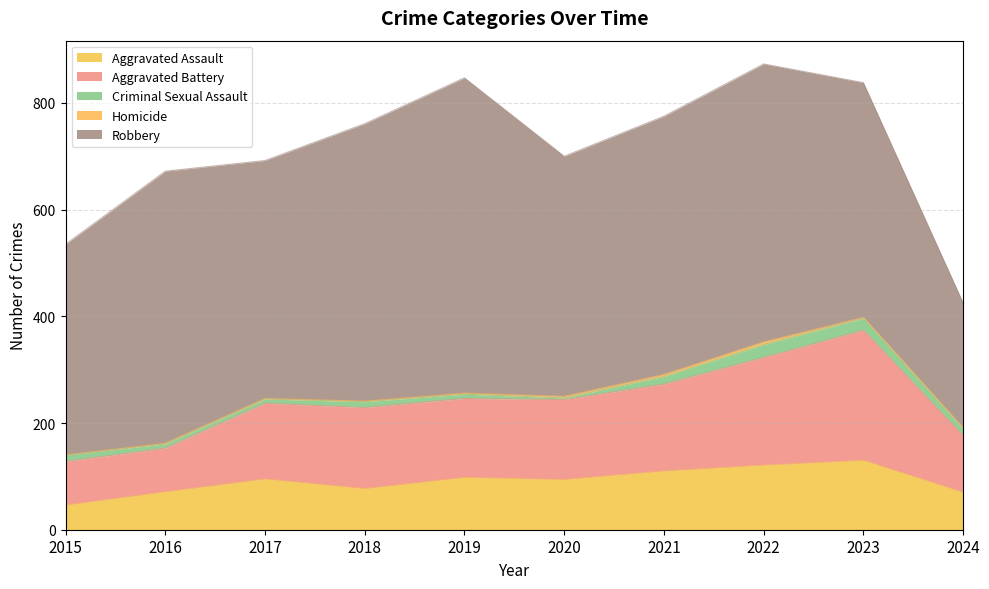

Which category has the highest value in the Homicide series?

2022